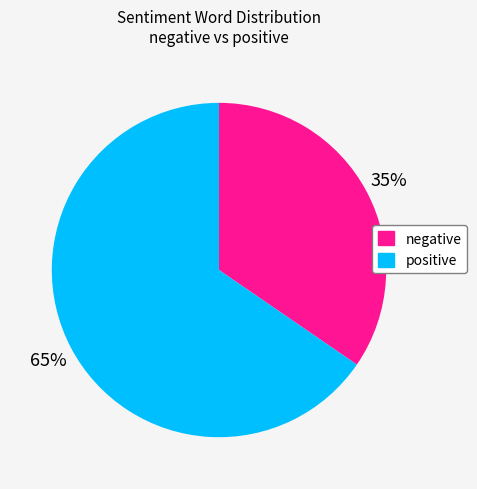

To the nearest percent, what is the average slice percentage?

50%